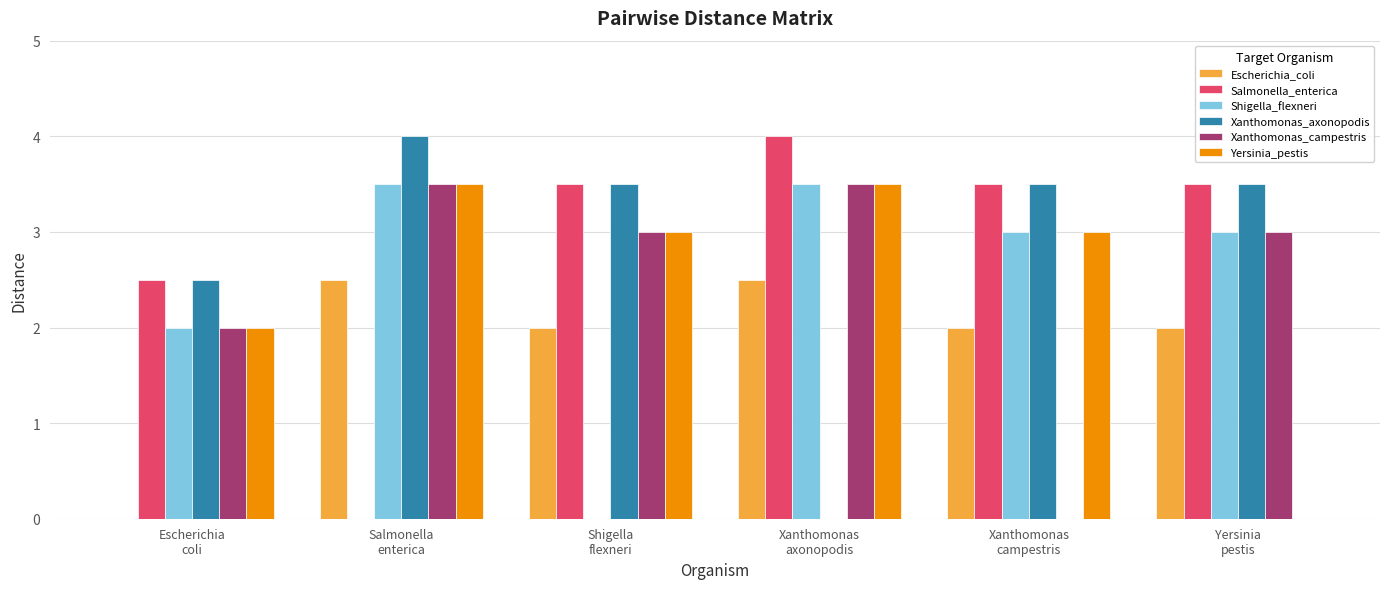

Is it true that Shigella_flexneri equals 2.0 at Escherichia
coli?

True